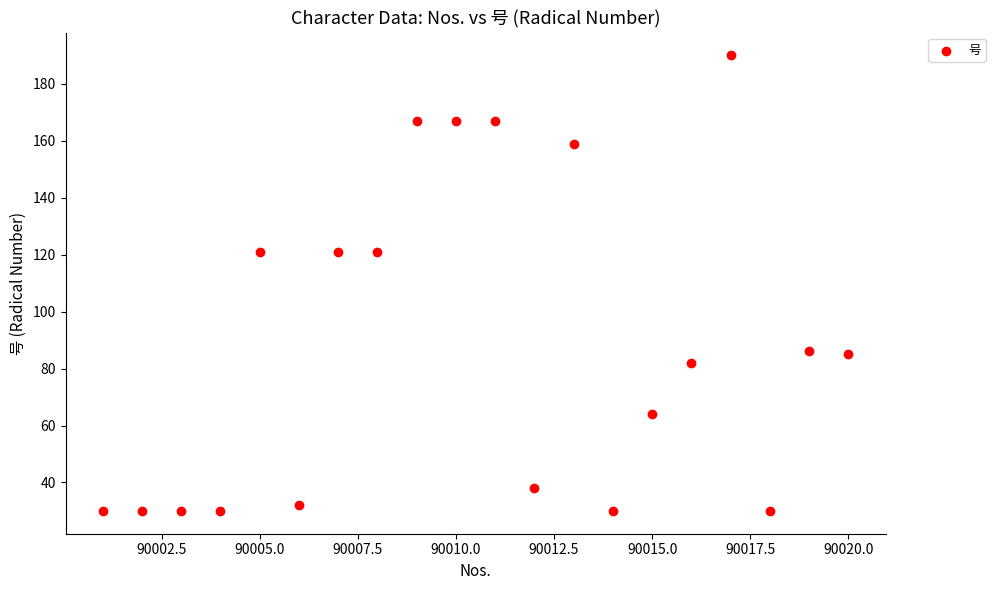

What is the range of Y values (max minus min)?

160